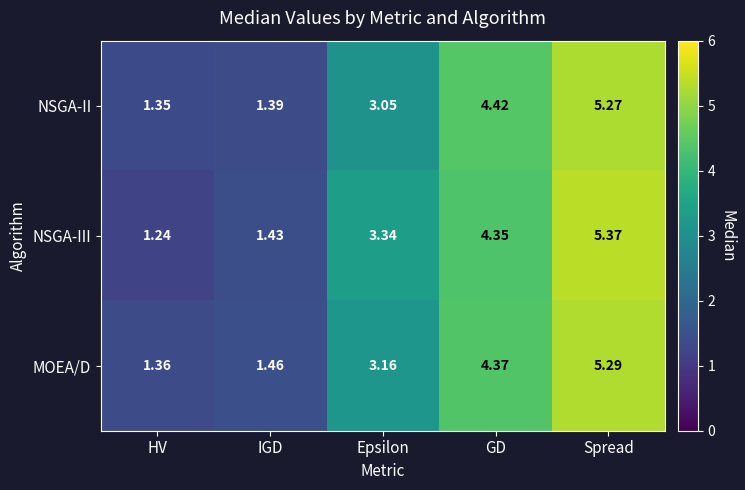

Where does the NSGA-III series first go above 3?

Epsilon